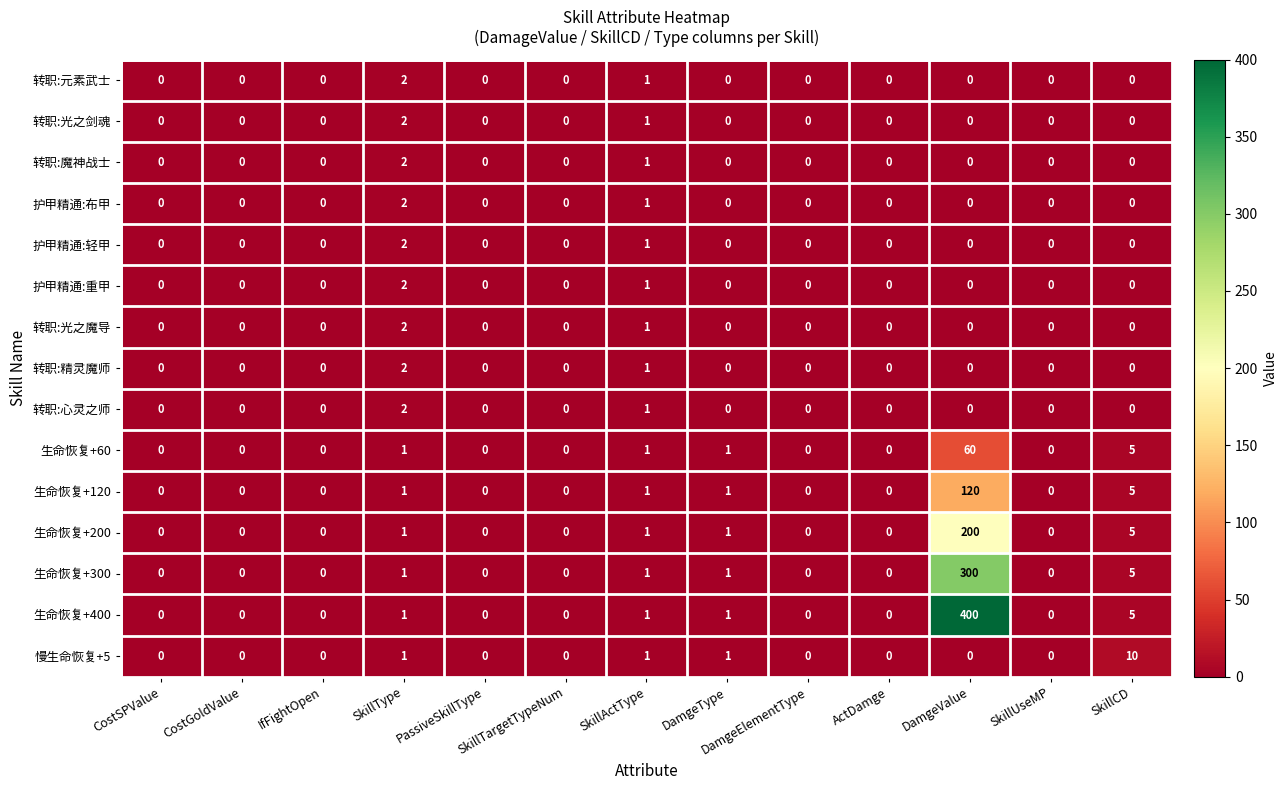

Which series has the widest spread of values?

生命恢复+400